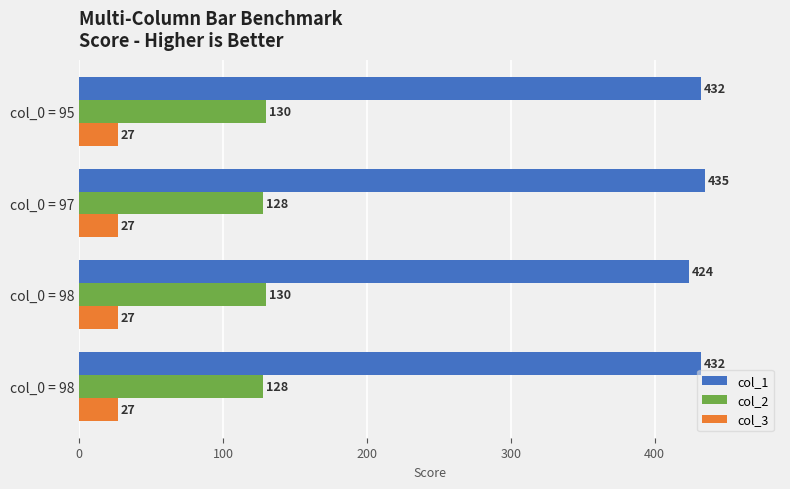

Which series has the widest spread of values?

col_1